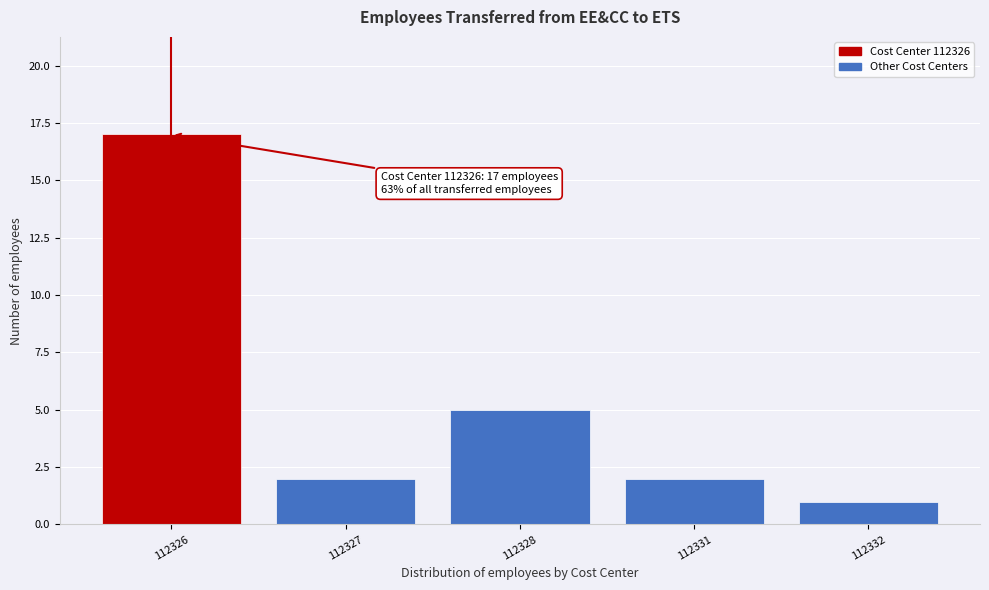

Reading left to right, extract all data points from this chart.

112326=17	112327=2	112328=5	112331=2	112332=1